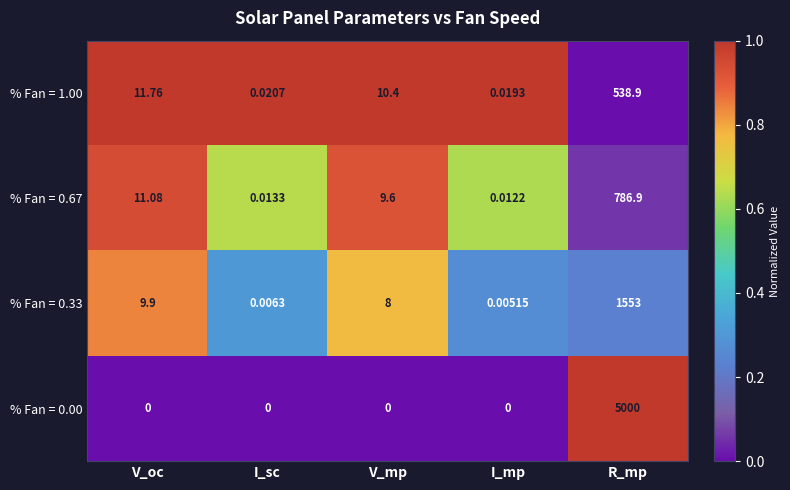

Where is % Fan = 0.33 nearest to the value 776?

V_oc